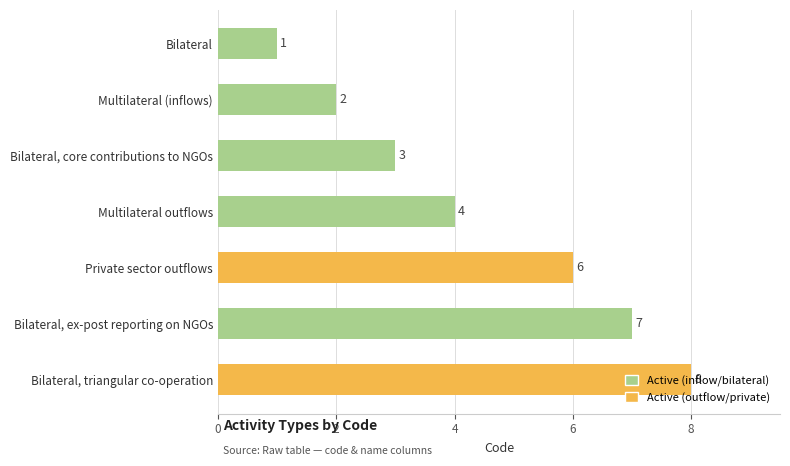

Rank the categories by value from lowest to highest.

Bilateral, Multilateral (inflows), Bilateral, core contributions to NGOs, Multilateral outflows, Private sector outflows, Bilateral, ex-post reporting on NGOs, Bilateral, triangular co-operation